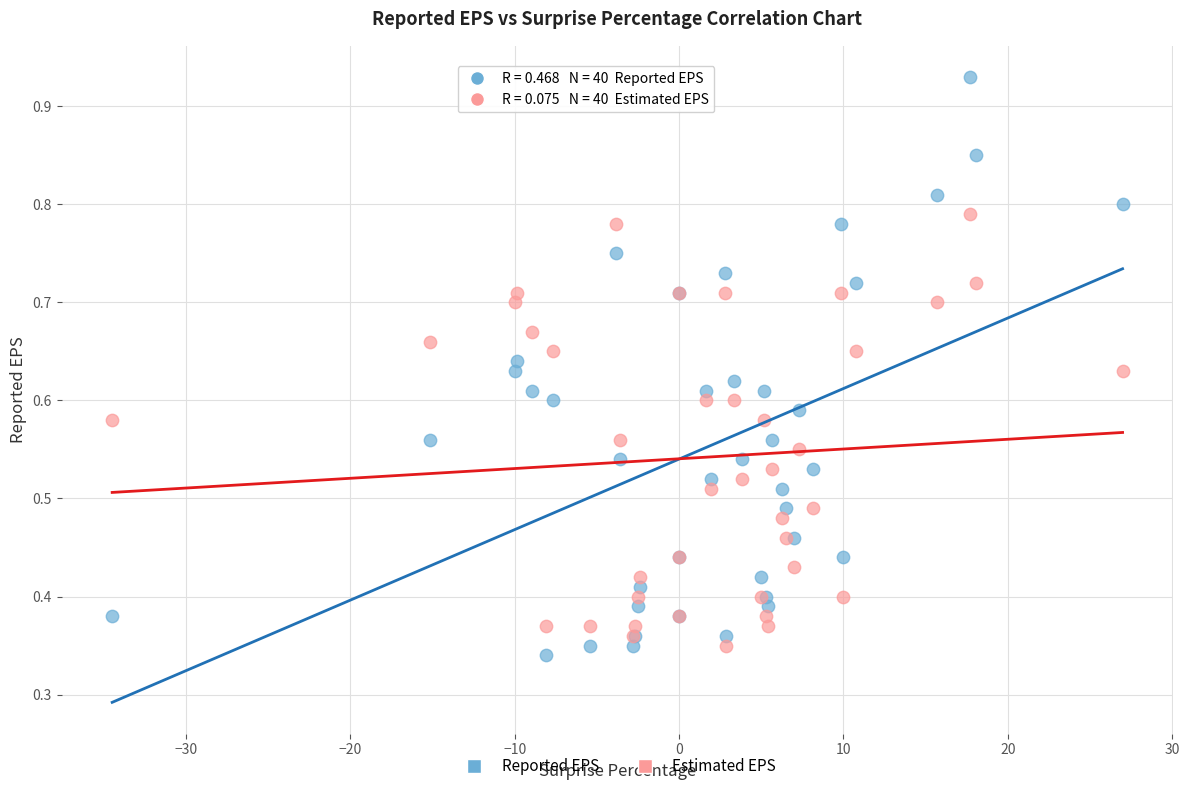

Which series has the widest spread of Y values?

Reported EPS